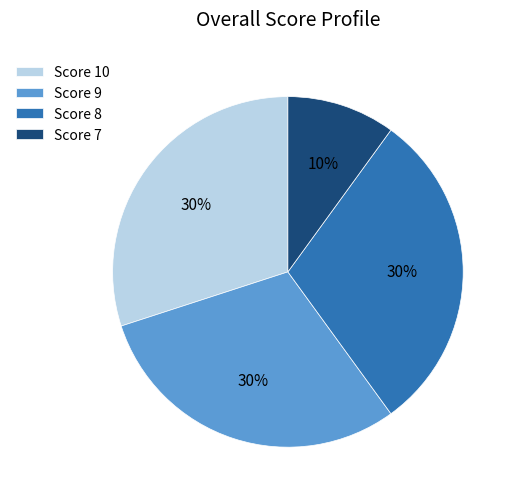

Do Score 9 and Score 8 together represent more than half of the pie?

Yes